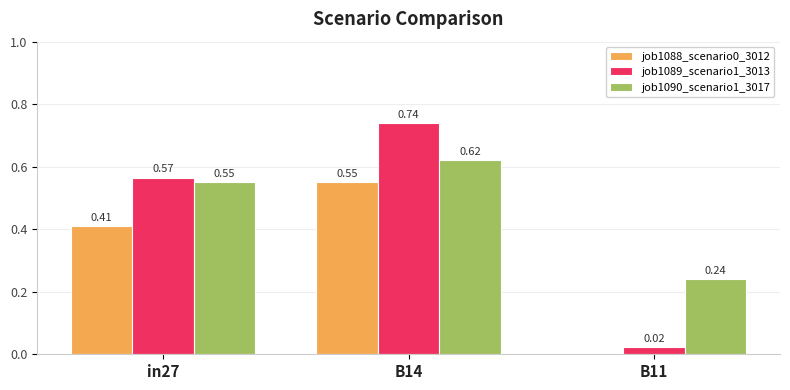

What is the difference between the job1088_scenario0_3012 values at B14 and in27?

0.1